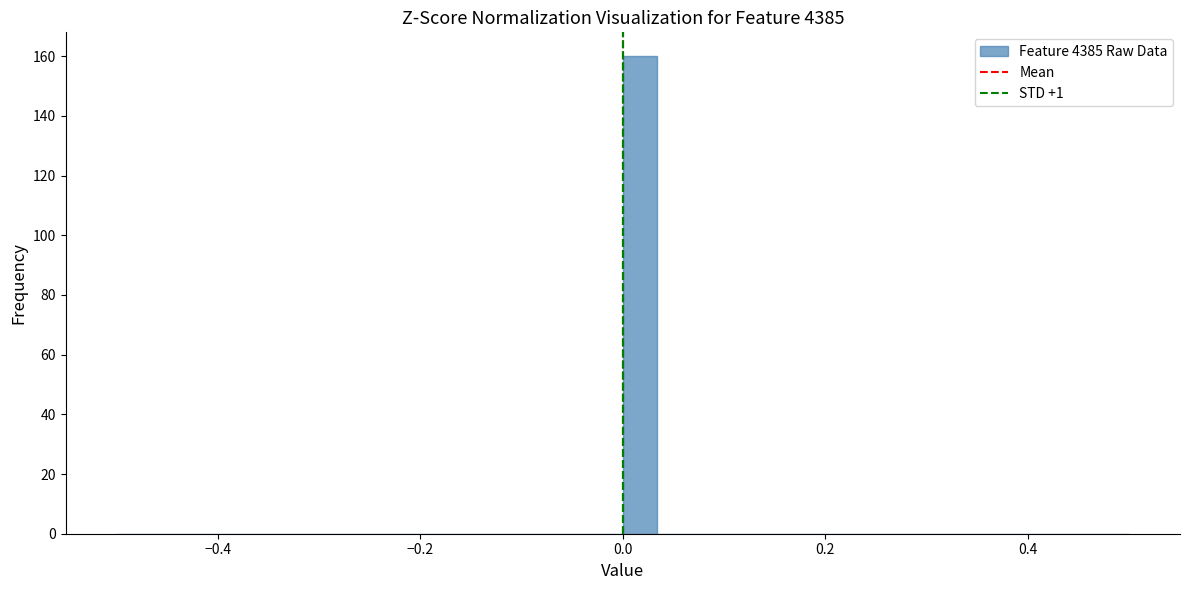

Read against the x-axis, roughly where is the centre of the tallest bar?

0.02